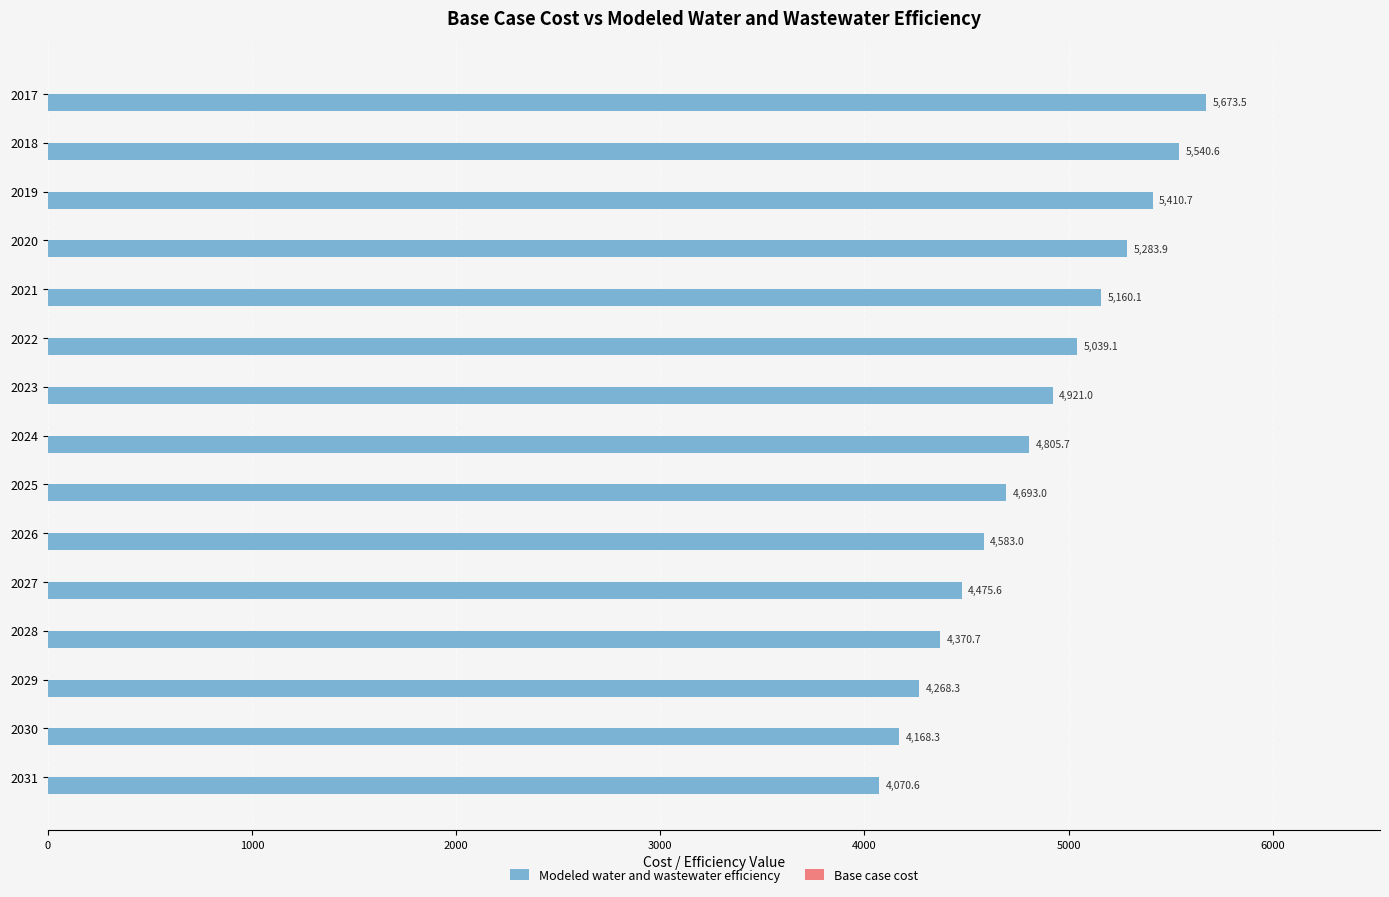

What is the sum of the values at 2019 and 2030?

9579.0